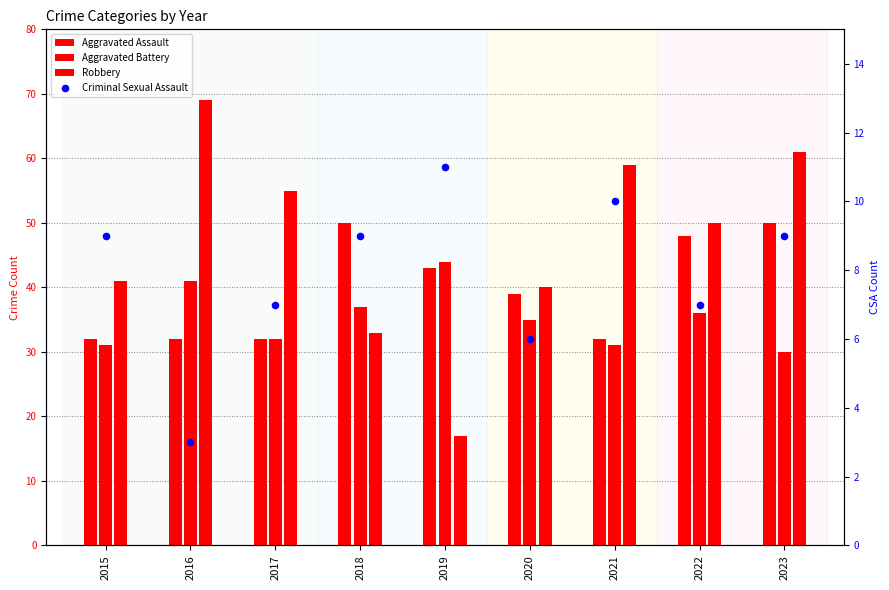

Which series contains the lowest Y value?

Criminal Sexual Assault